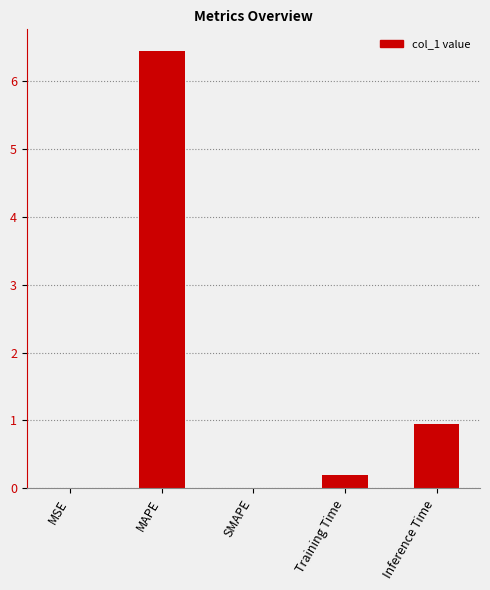

How many series are shown in this chart?

1